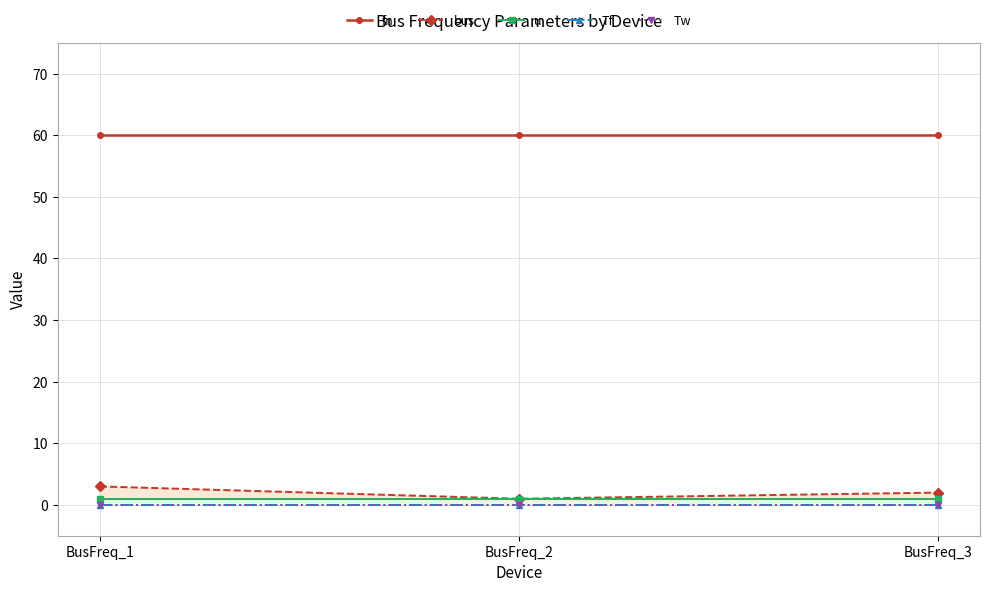

At BusFreq_2, list the series in order from largest to smallest.

fn, bus, u, Tf, Tw